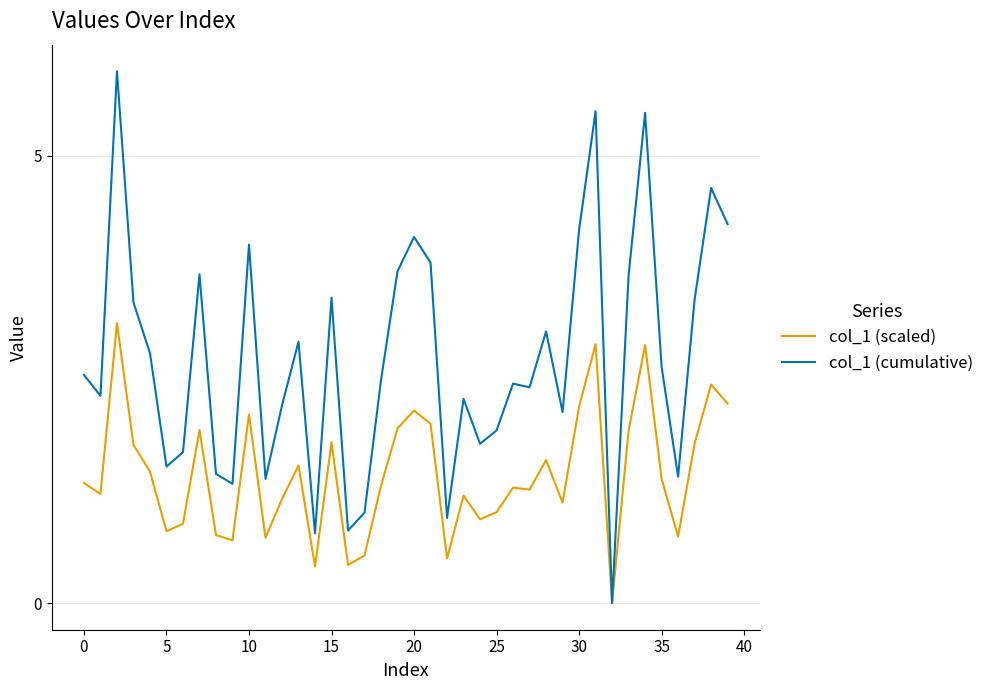

What are all the series names shown in the legend?

col_1 (scaled), col_1 (cumulative)